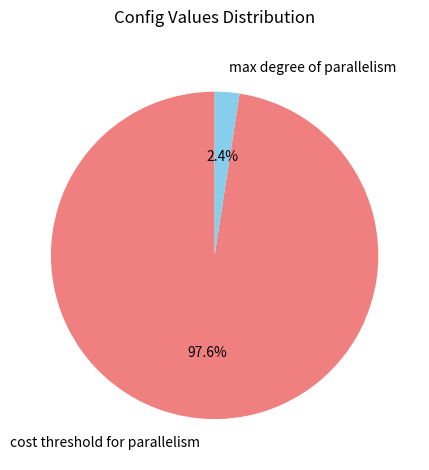

To the nearest percent, what is the average slice percentage?

50%